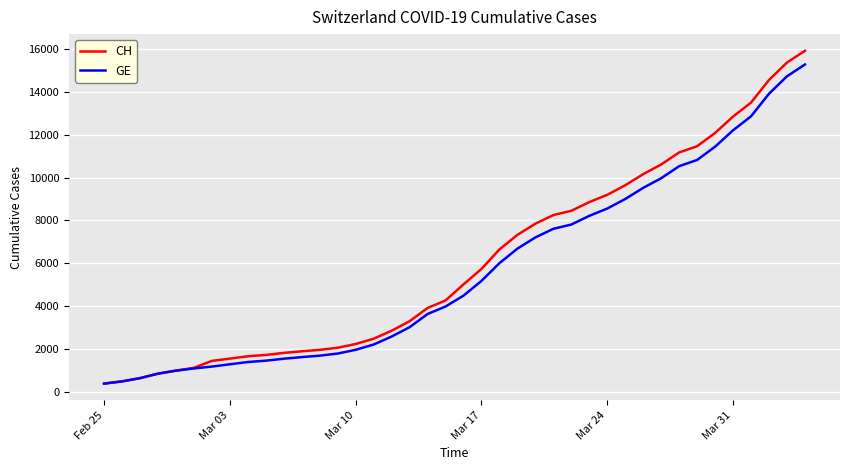

What is the minimum value for GE?

375